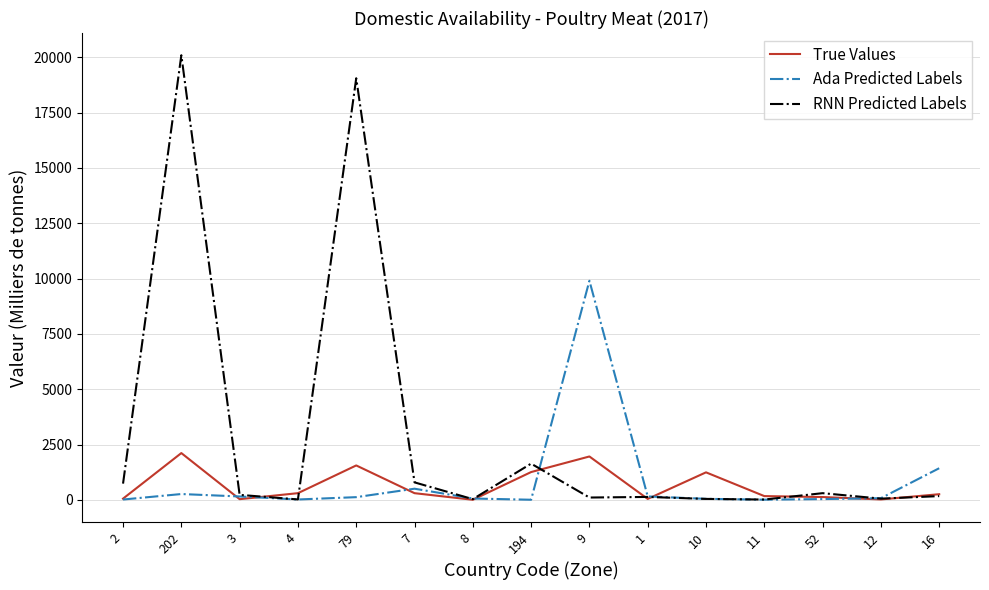

Where is Ada Predicted Labels nearest to the value 4954?

16